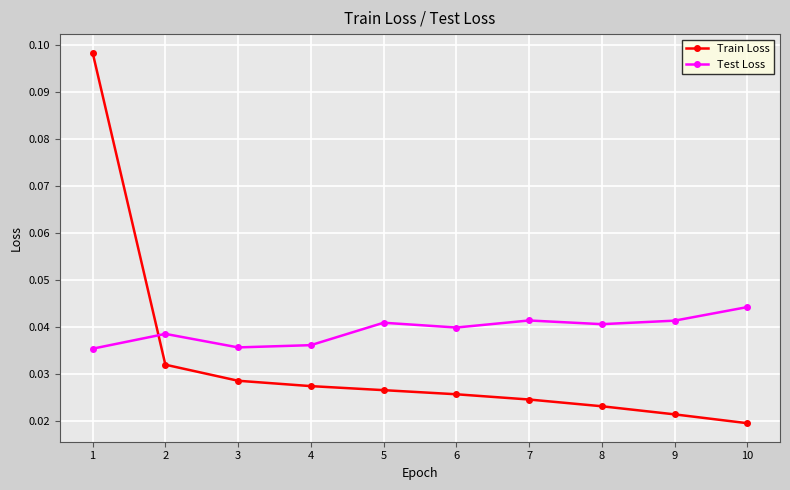

Where do Train Loss and Test Loss first cross each other?

1 and 2